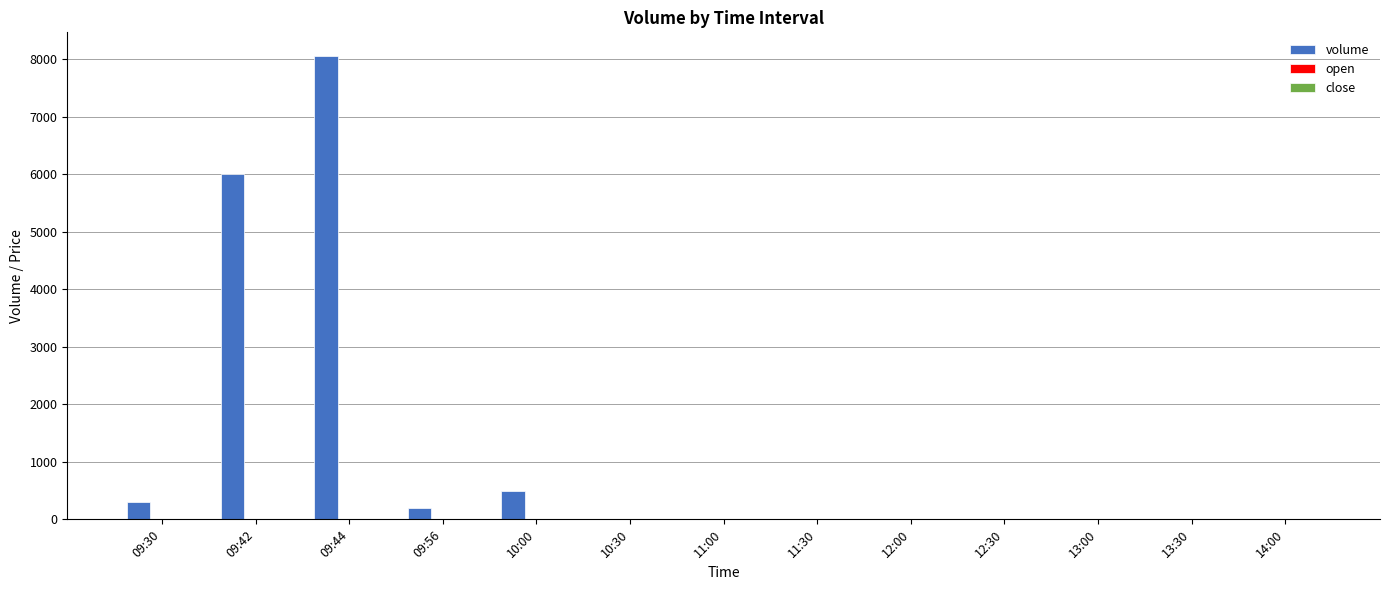

Where is volume nearest to the value 4033?

09:42